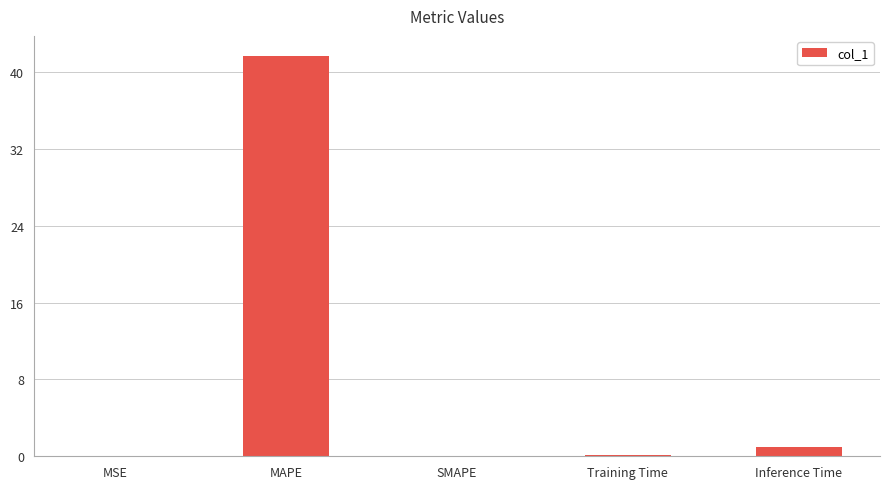

What is the sum of the values at MAPE and SMAPE?

41.7